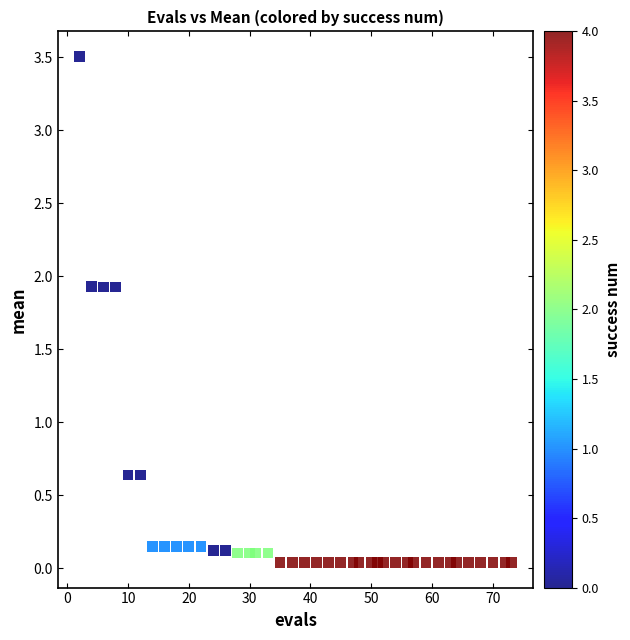

What is the range of X values (max minus min)?

71.0